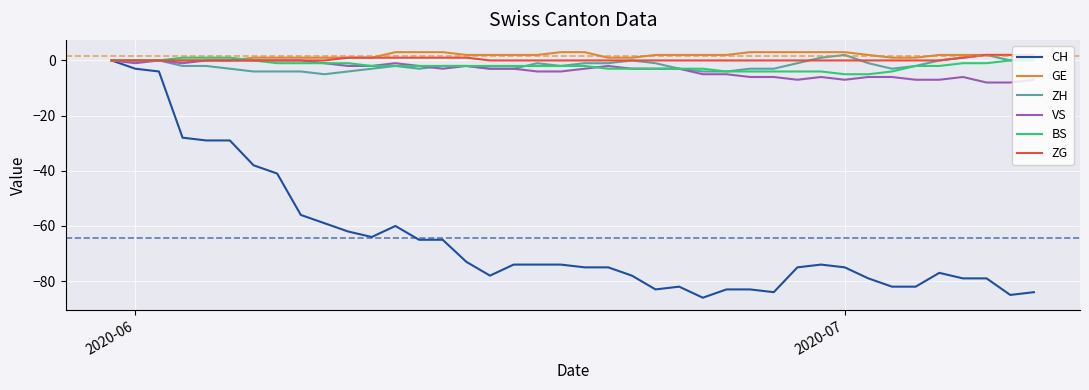

What is the smallest value displayed?

-86